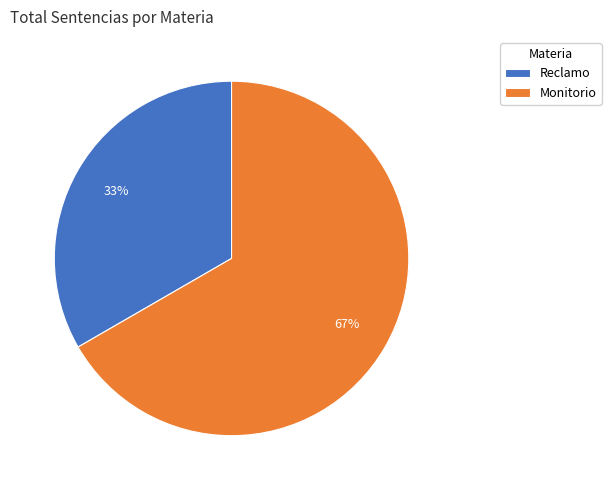

Which has a higher value, Monitorio or Reclamo?

Monitorio